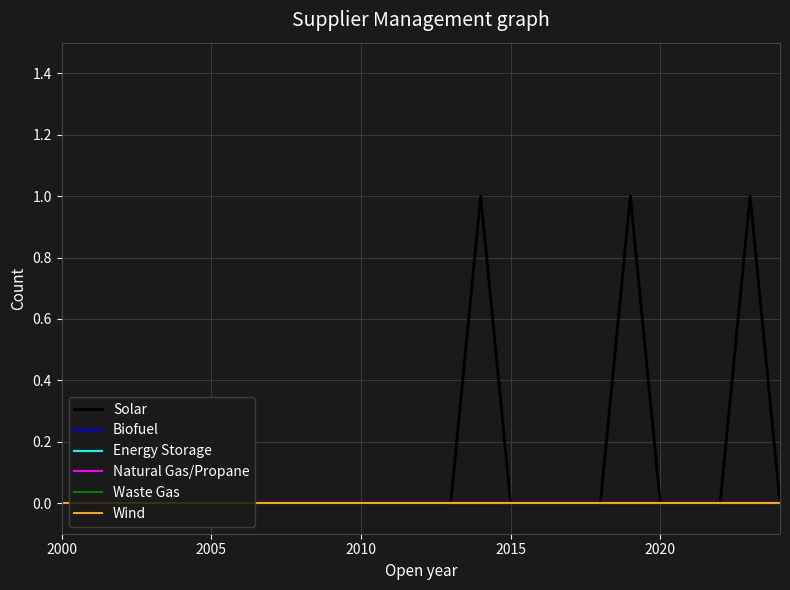

Which series has the largest total across all categories?

Solar